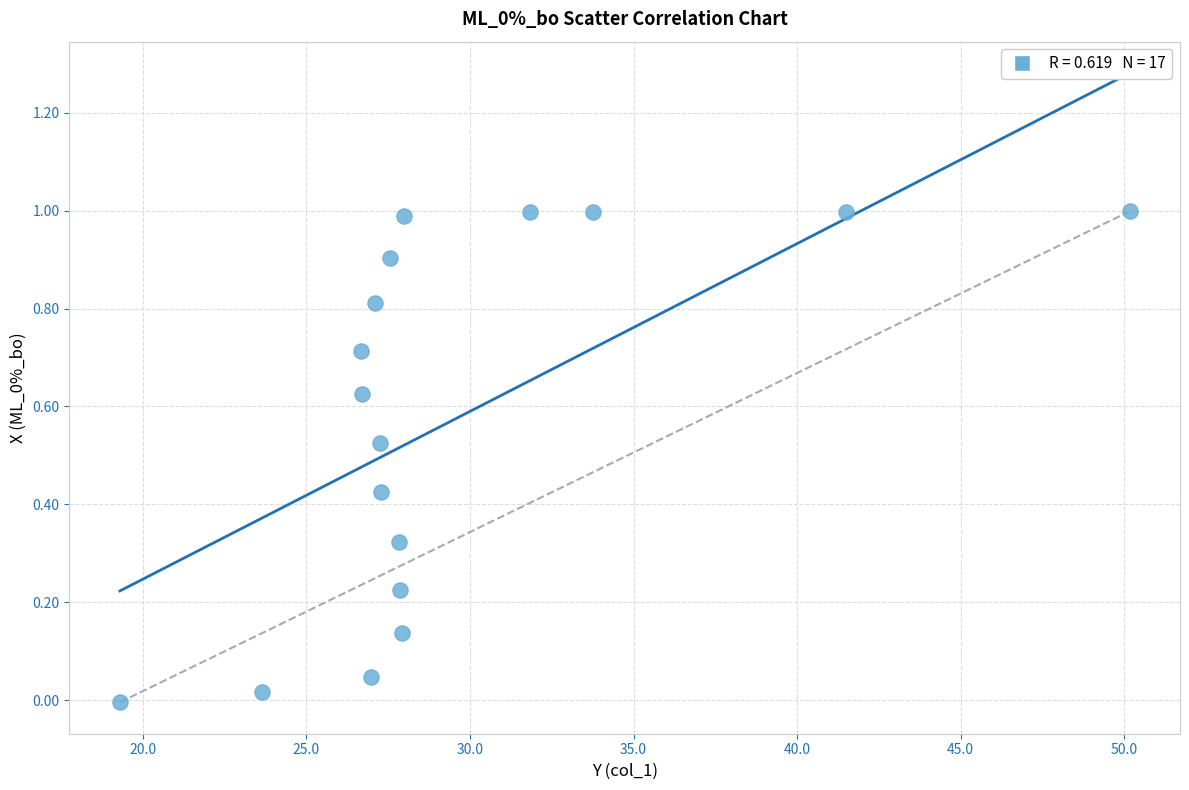

What is the range of X values (max minus min)?

30.9